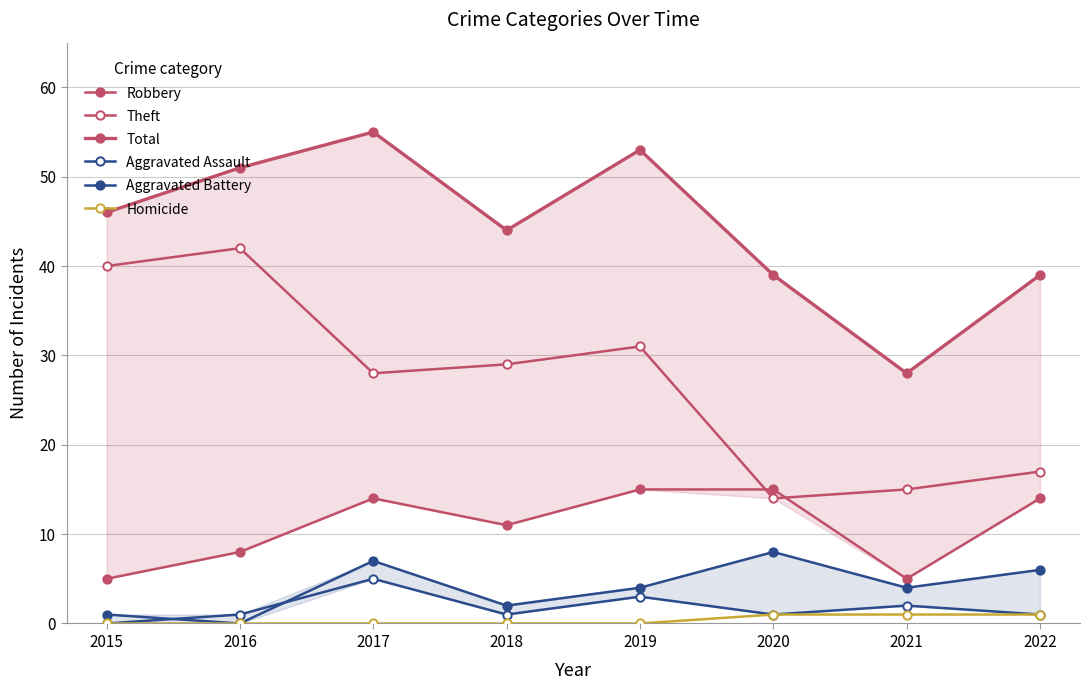

Rank the series at 2015 from highest to lowest value.

Total, Theft, Robbery, Aggravated Battery, Aggravated Assault, Homicide